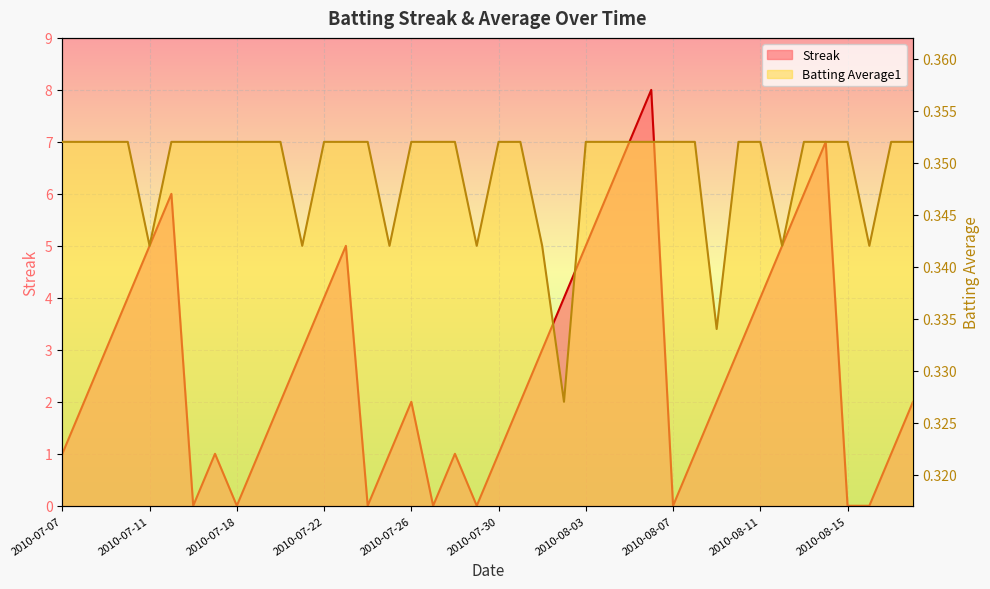

True or false: Streak has a value of 4.0 at 2010-07-10.

True